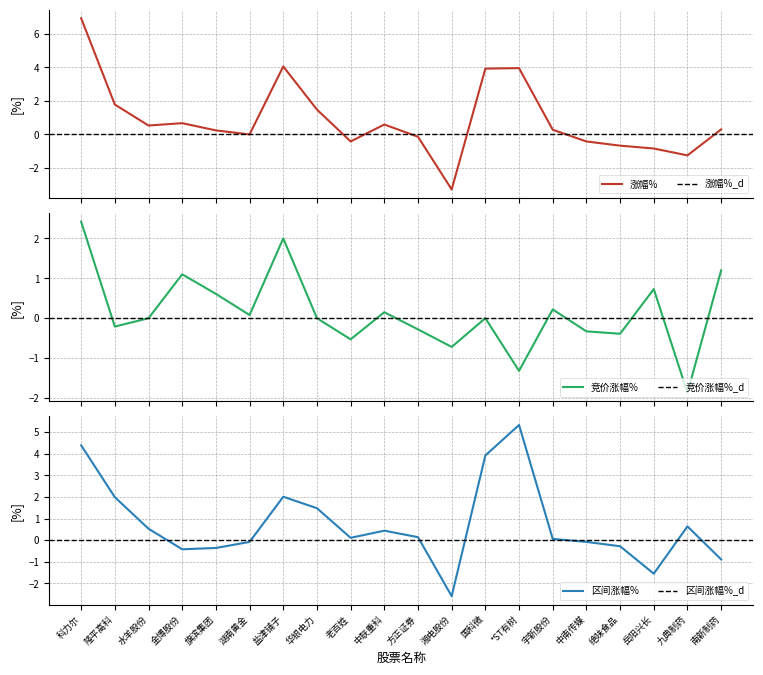

Rank the categories by 竞价涨幅% value from lowest to highest.

九典制药, *ST有树, 湘电股份, 老百姓, 绝味食品, 中南传媒, 方正证券, 隆平高科, 水羊股份, 华银电力, 国科微, 湖南黄金, 中联重科, 宇新股份, 旗滨集团, 岳阳兴长, 金博股份, 南新制药, 盐津铺子, 科力尔